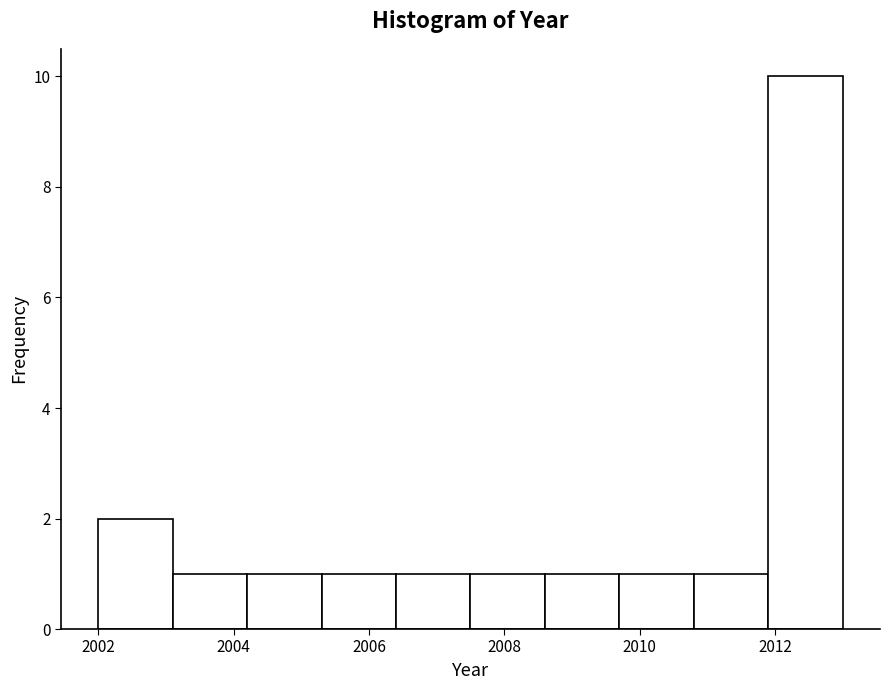

Reading left to right, transcribe this chart: for each bar, give the range it covers on the x-axis and its height. Neither the bar edges nor the heights are printed on the chart, so give them approximately, as read against the axes.

2002.0 to 2003.1: 2
2003.1 to 2004.2: 1
2004.2 to 2005.3: 1
2005.3 to 2006.4: 1
2006.4 to 2007.5: 1
2007.5 to 2008.6: 1
2008.6 to 2009.7: 1
2009.7 to 2010.8: 1
2010.8 to 2011.9: 1
2011.9 to 2013.0: 10